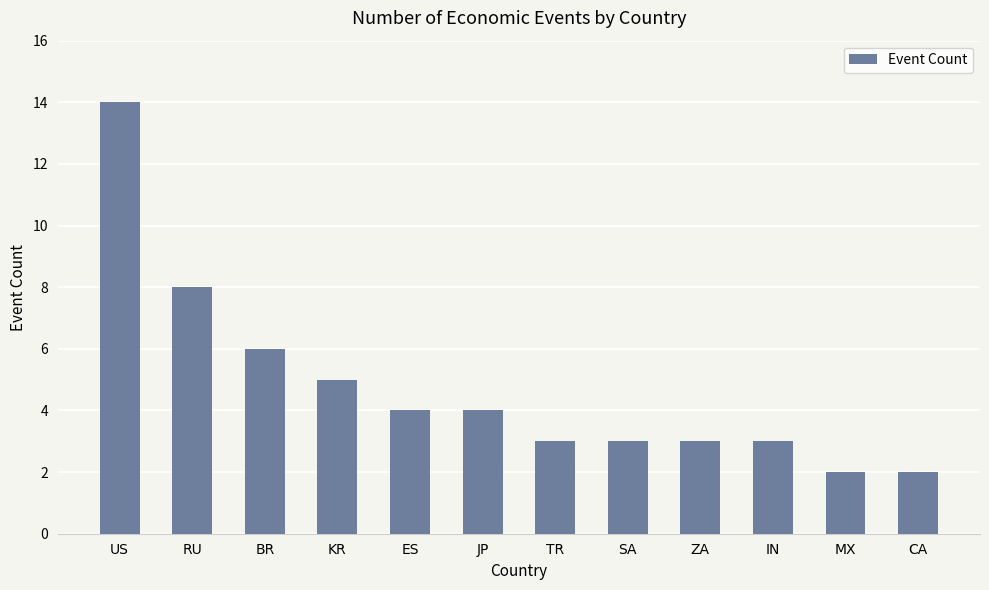

What is the value of the 8th bar from the left?

3